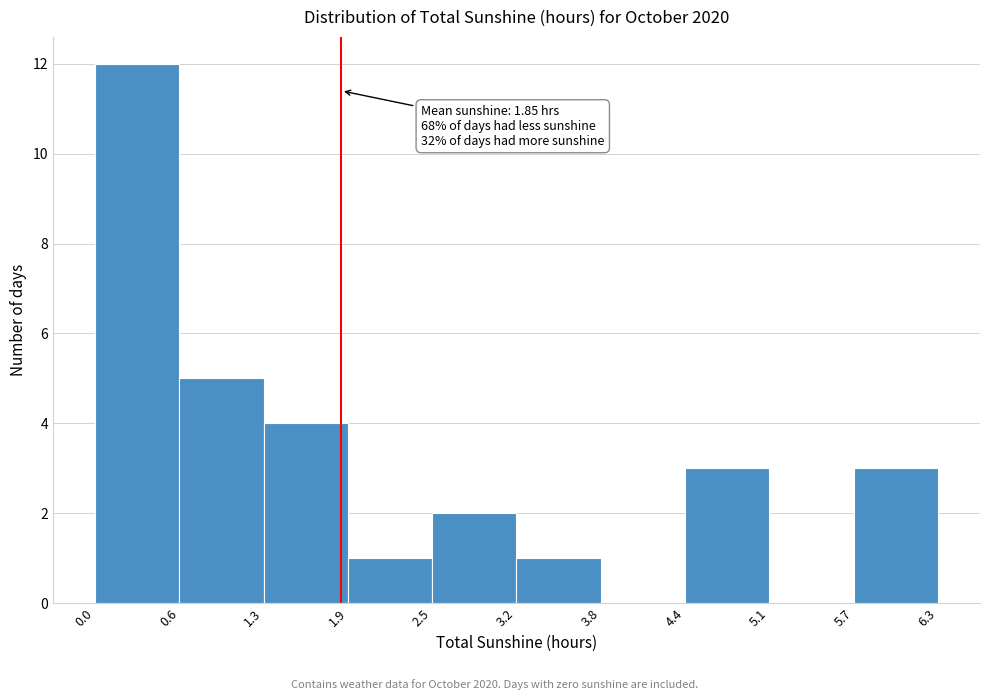

Which range on the x-axis has the tallest bar?

0.0 to 0.6